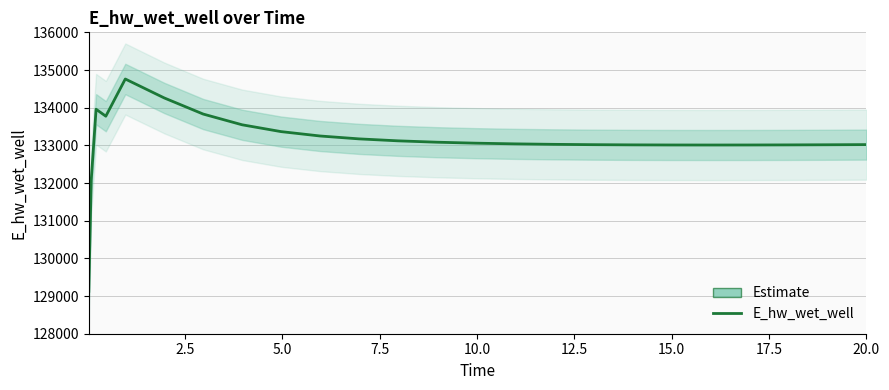

Reading left to right, extract all data points from this chart.

129124.5	132072.3	133958.8	133773.9	134761.1	134258.7	133830.9	133545.8	133364.7	133248.6	133172.1	133119.9	133083.6	133057.8	133039.6	133026.8	133018.2	133012.7	133009.8	133009.0	133009.8	133012.0	133015.3	133019.7	133019.8